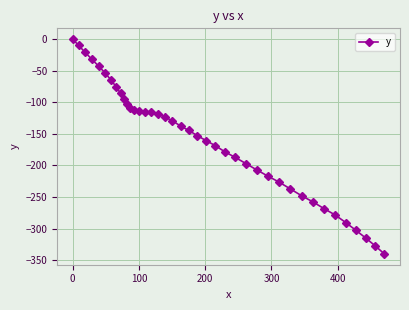

Is this an area chart (filled region under the line)?

No